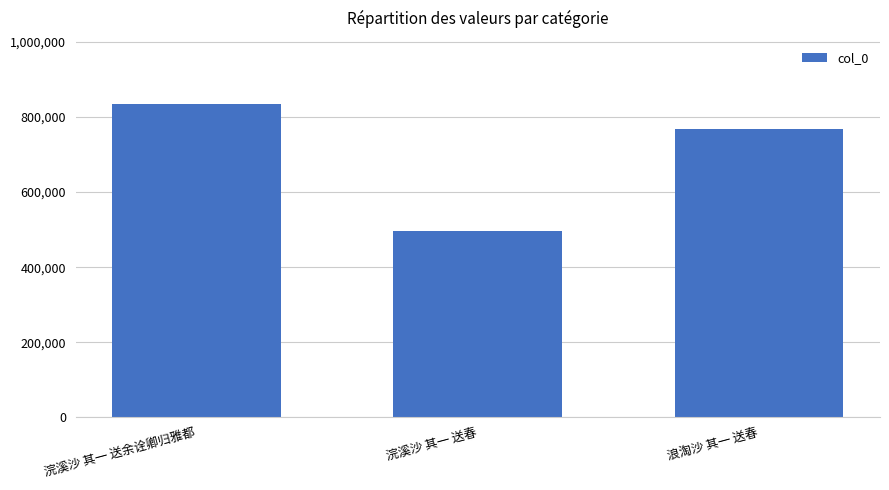

What is the greatest value displayed?

835384